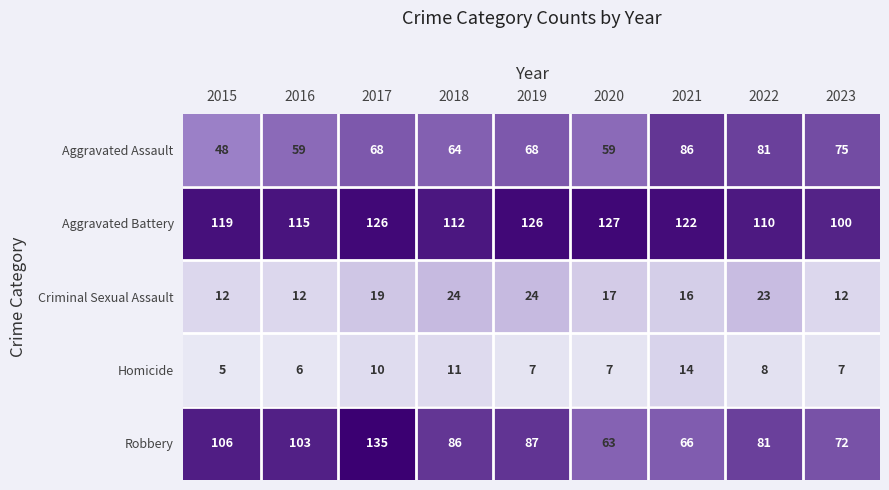

Is it true that Homicide equals 11 at 2018?

True